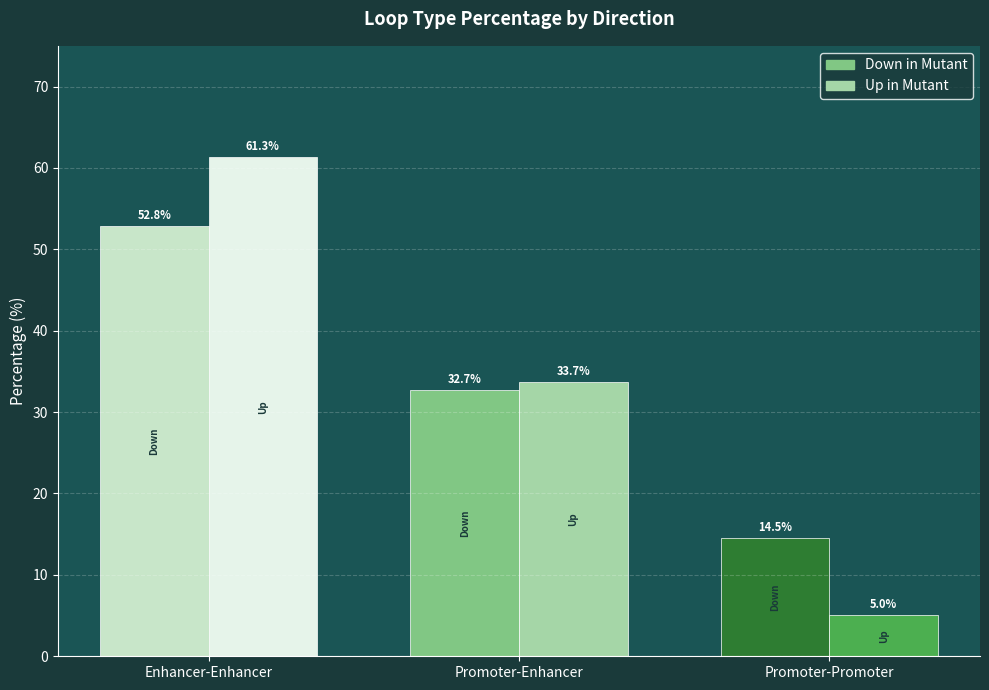

True or false: Down has a value of 25.1 at Enhancer-Enhancer.

False